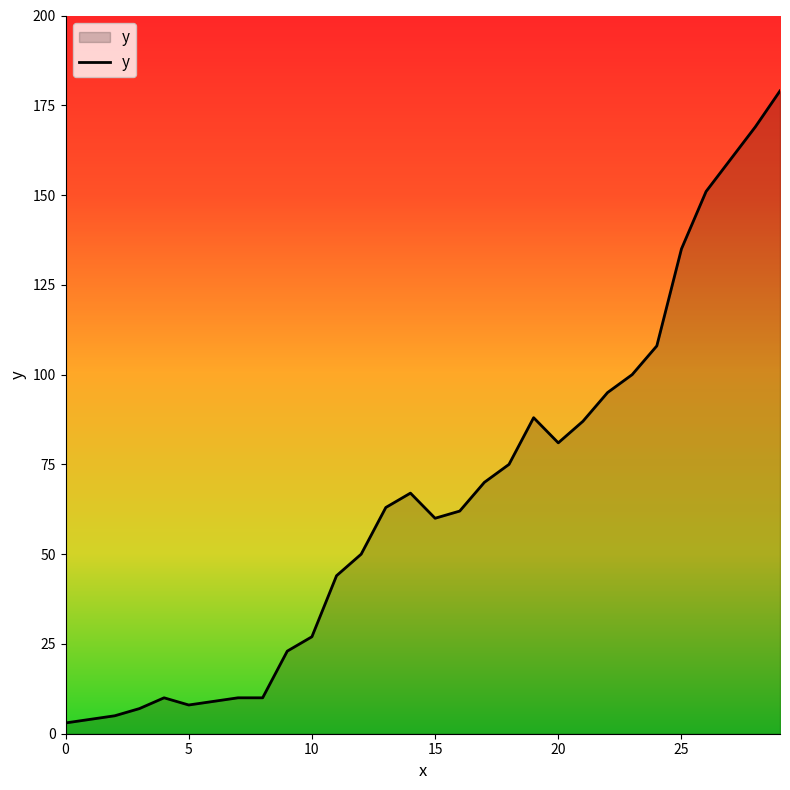

What is the greatest value displayed?

179